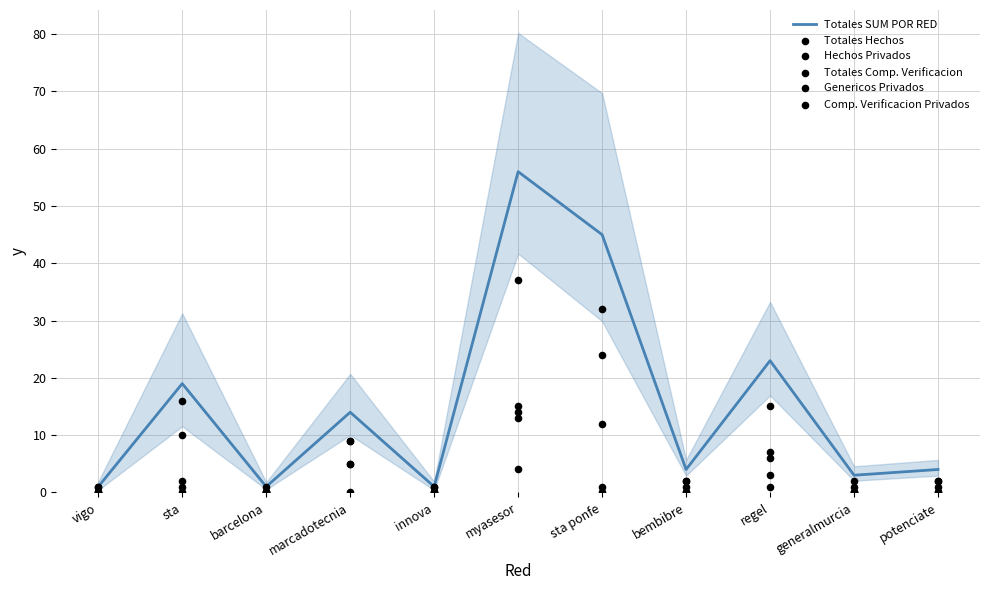

Which series contains the lowest Y value?

Hechos Privados